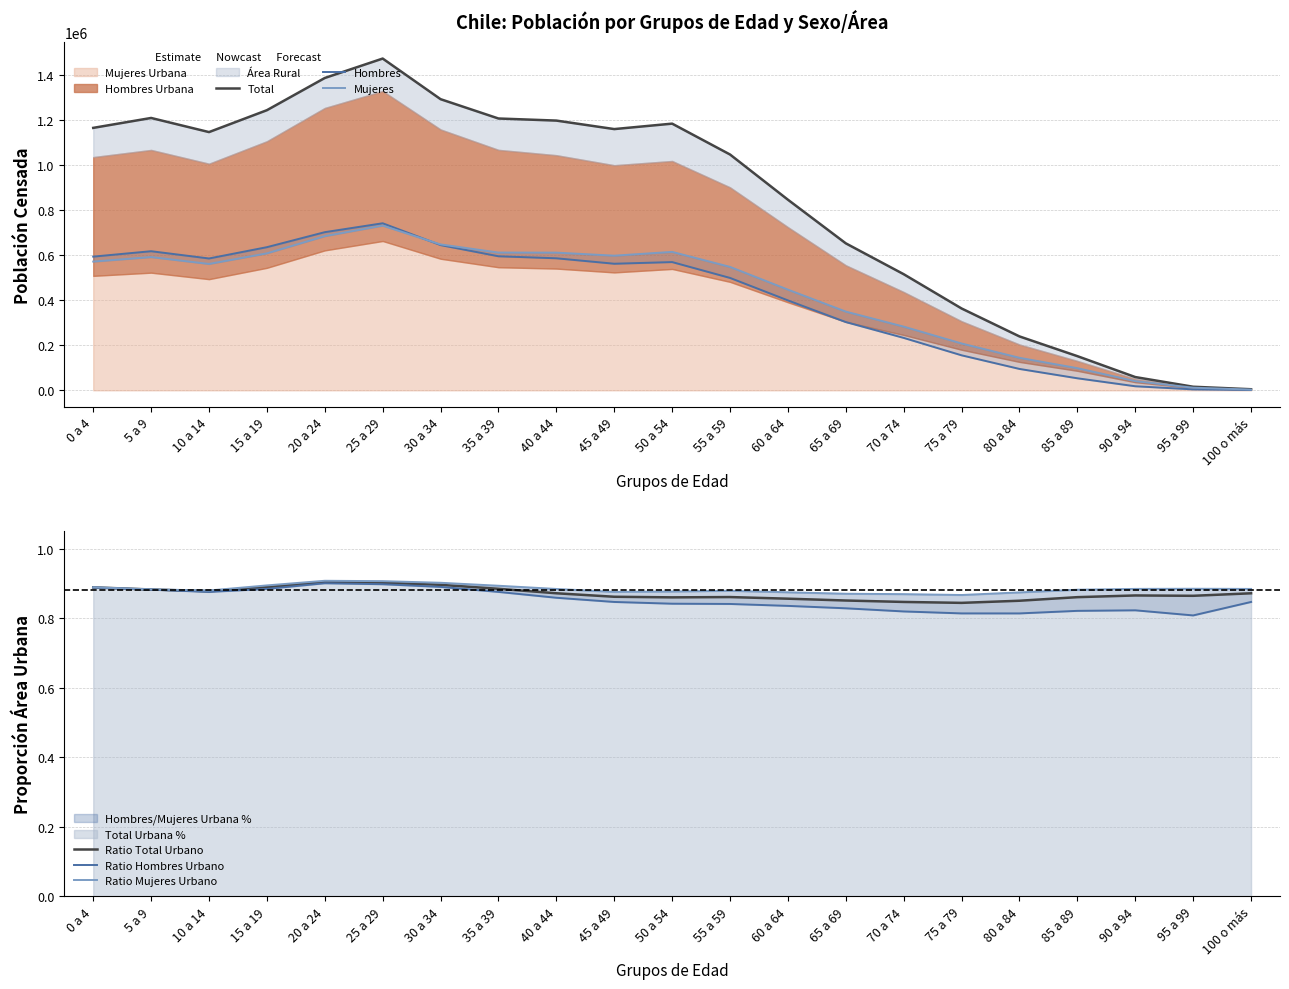

At which label does Ratio Hombres Urbano reach its minimum?

95 a 99